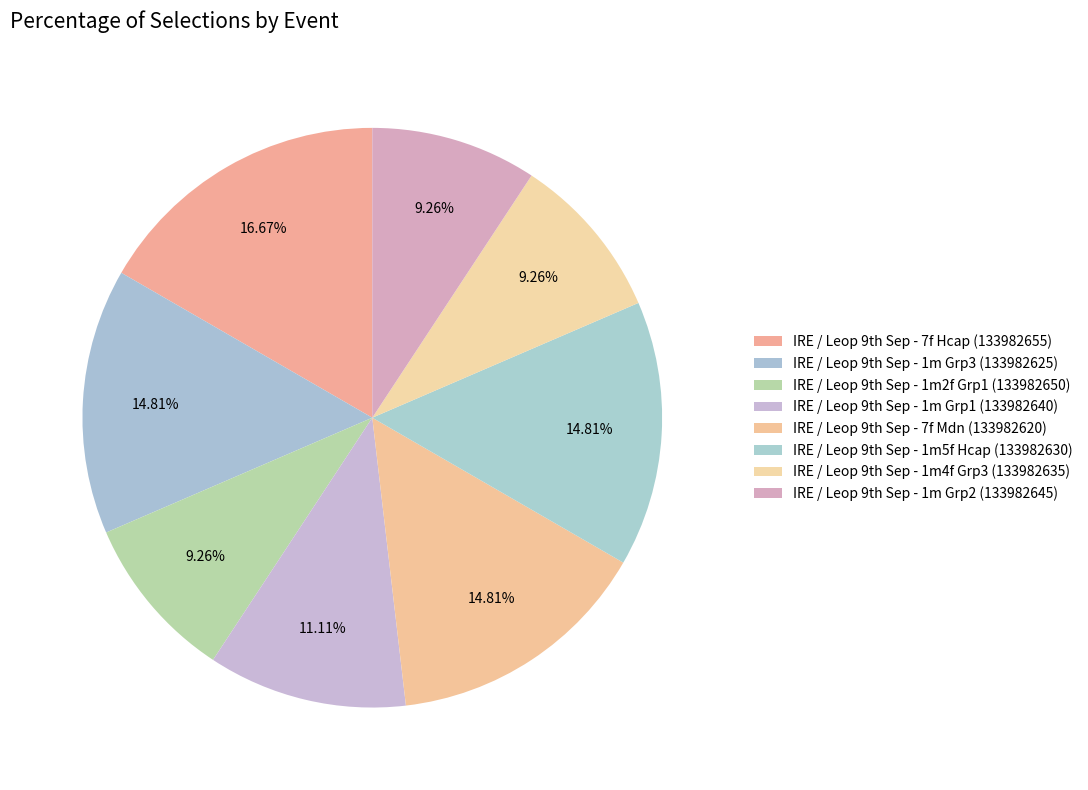

How many slices are in this pie chart?

8